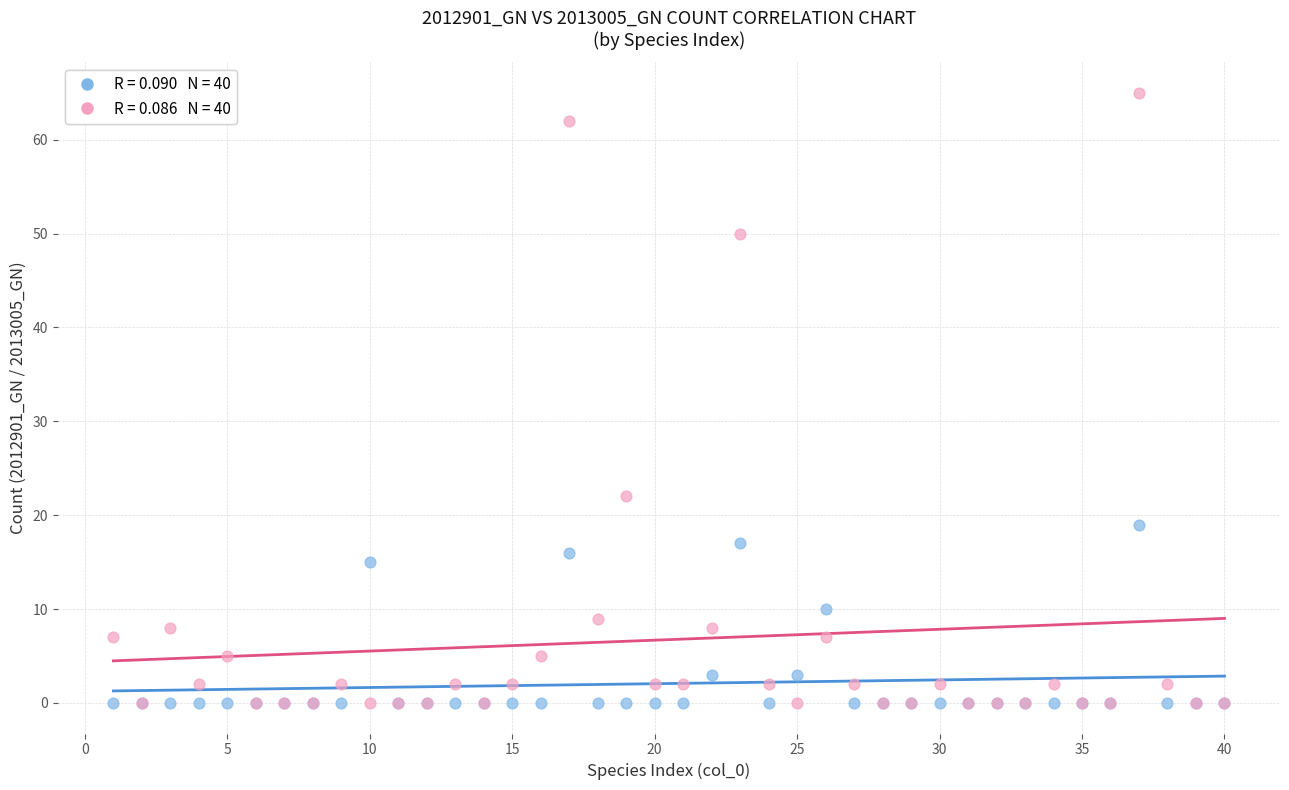

Across all series, what Y value is closest to 32?

22